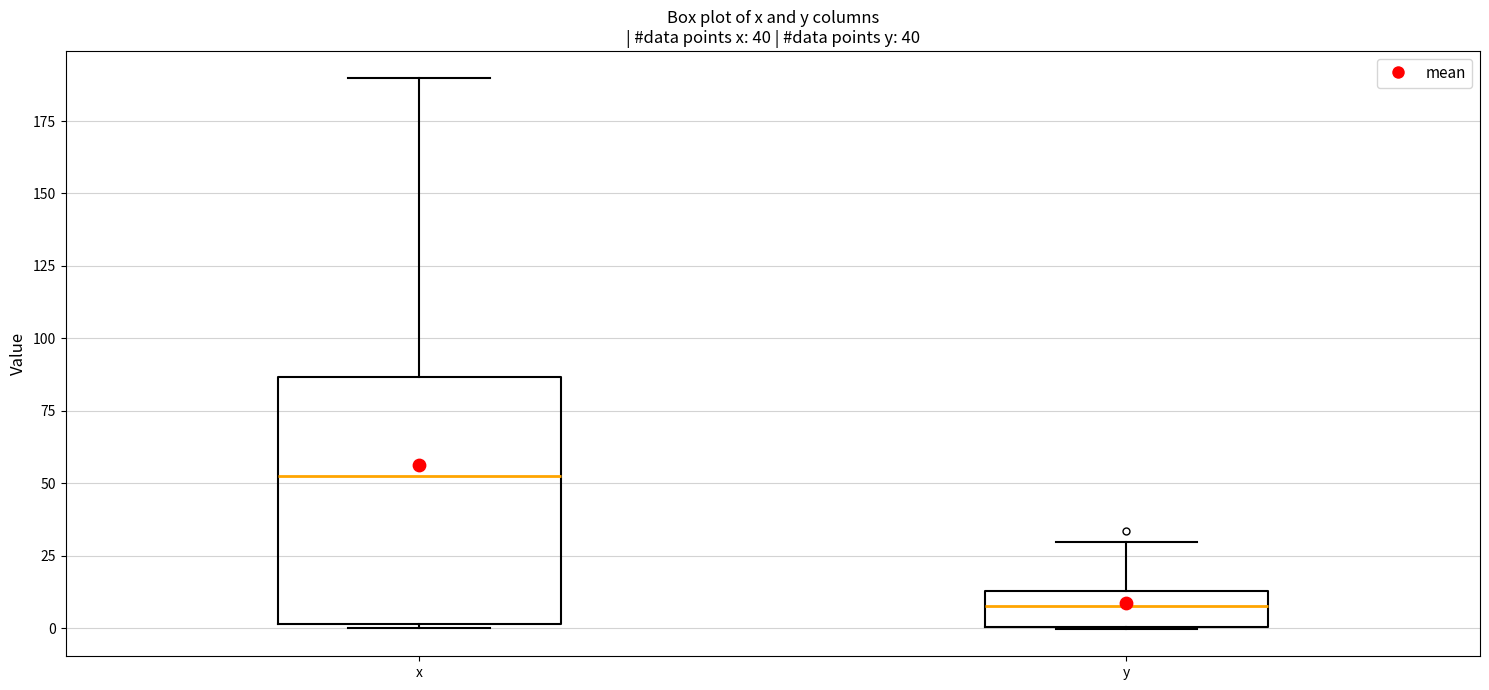

Where is the upper edge of the box for x on the y-axis? The values are not printed on the chart, so give them approximately, as read against the axis.

85